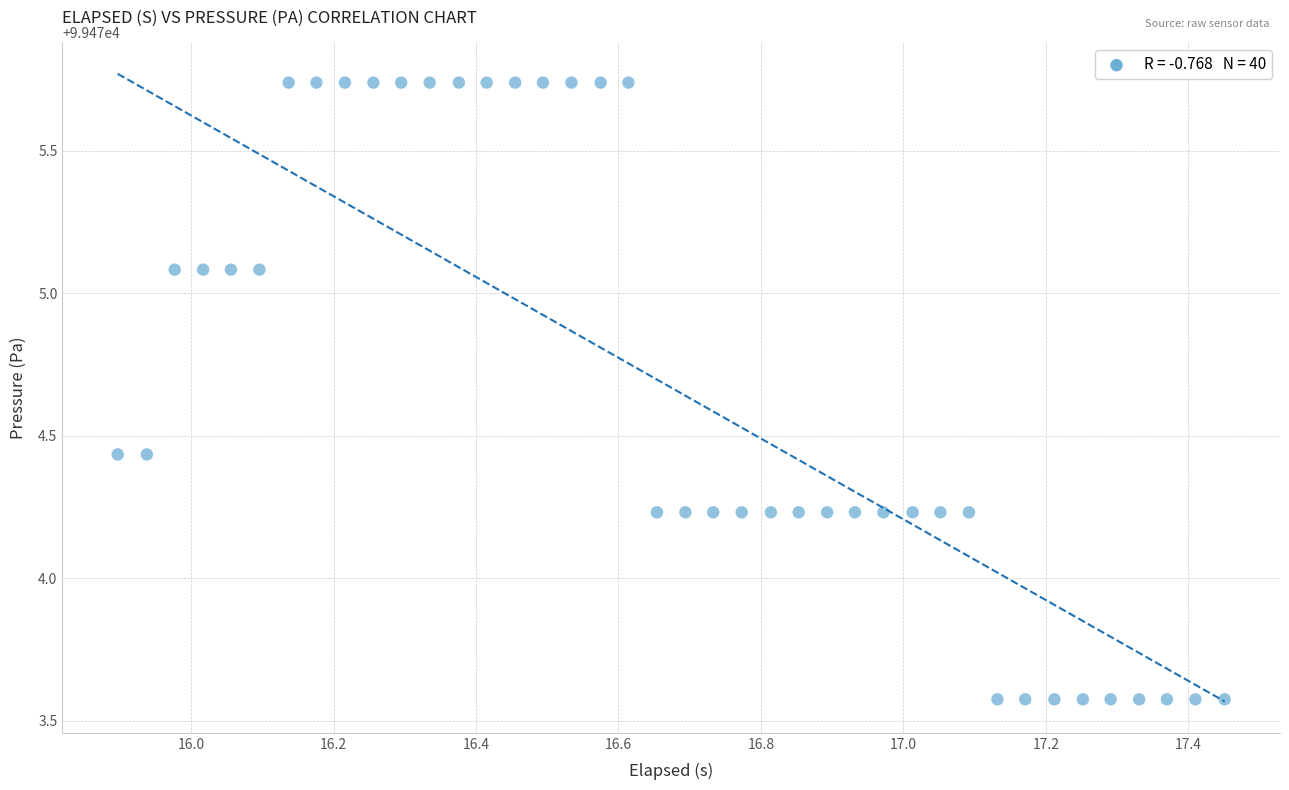

What is the range of Y values (max minus min)?

2.2